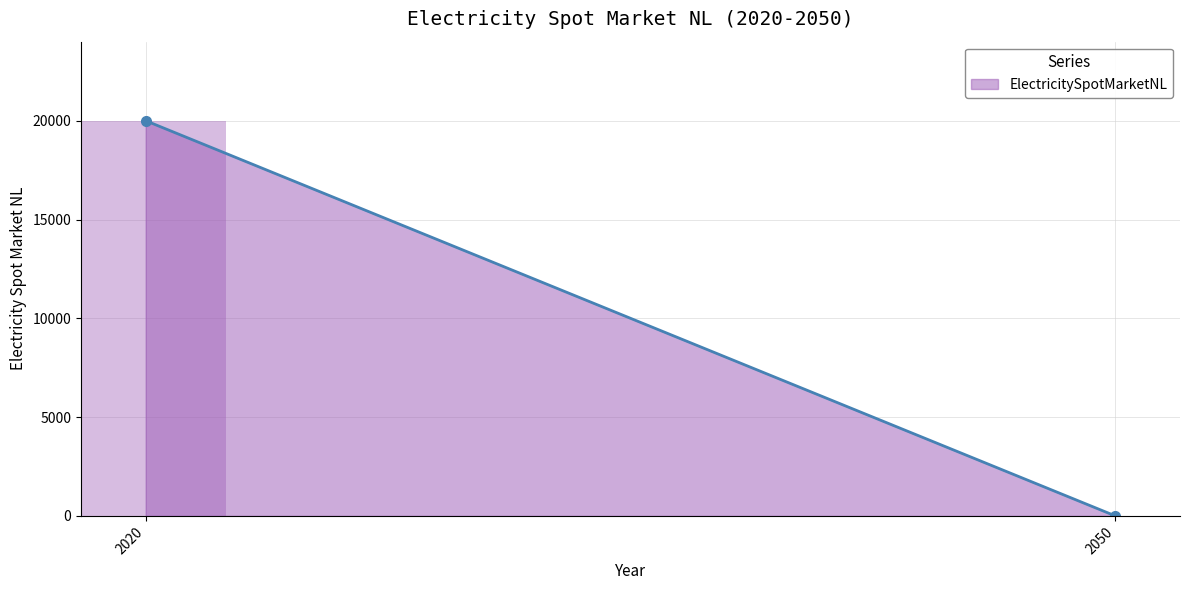

What is the sum of all values?

20000